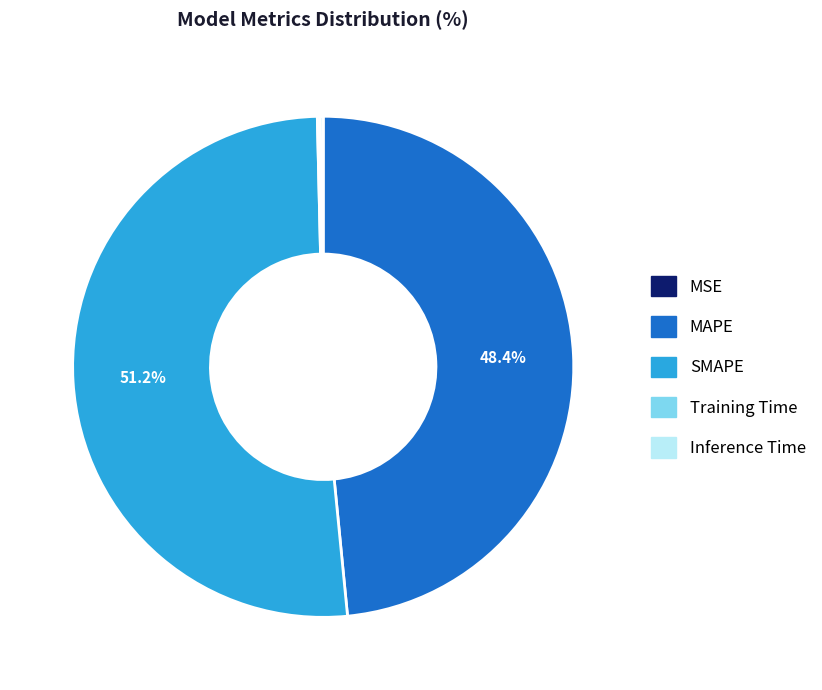

To the nearest percent, what portion does SMAPE represent?

51%